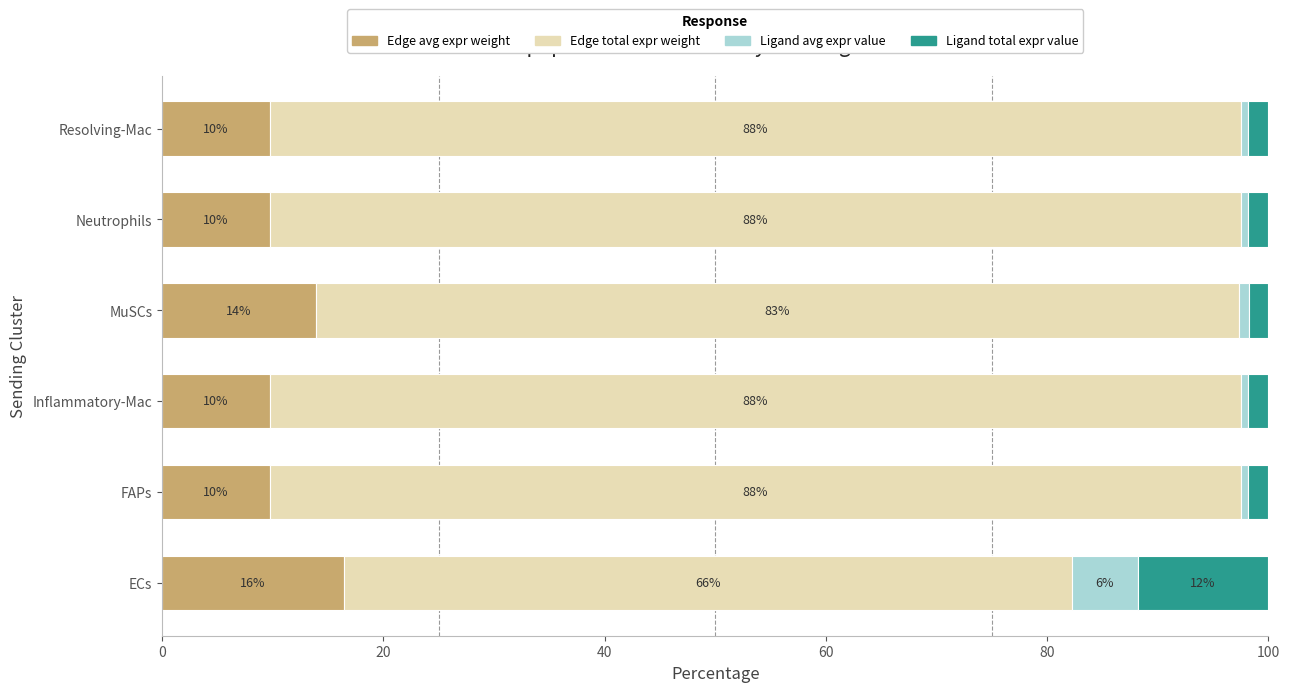

What is the value of the Ligand avg expr value bar at the 1st from the left?

5.9